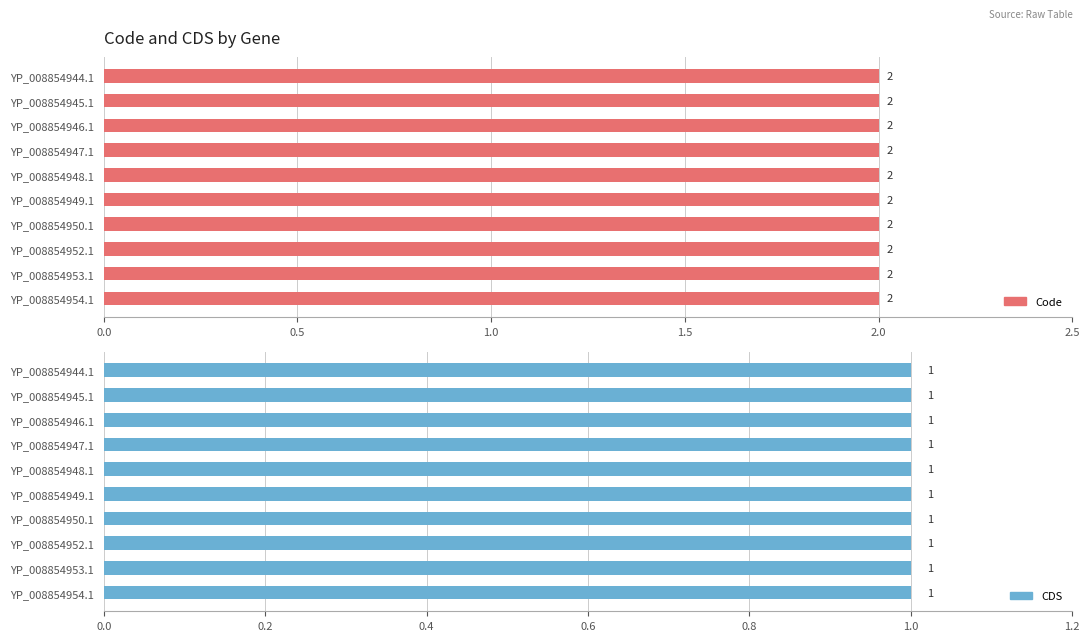

Rank the categories by CDS value from highest to lowest.

YP_008854944.1, YP_008854945.1, YP_008854946.1, YP_008854947.1, YP_008854948.1, YP_008854949.1, YP_008854950.1, YP_008854952.1, YP_008854953.1, YP_008854954.1